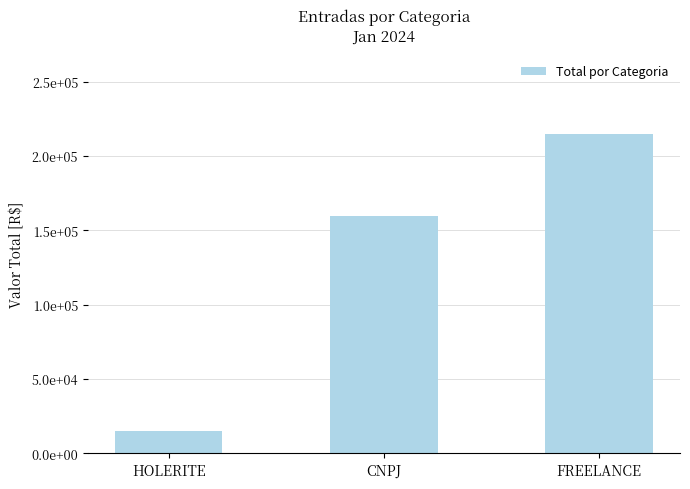

Are the bars horizontal?

No